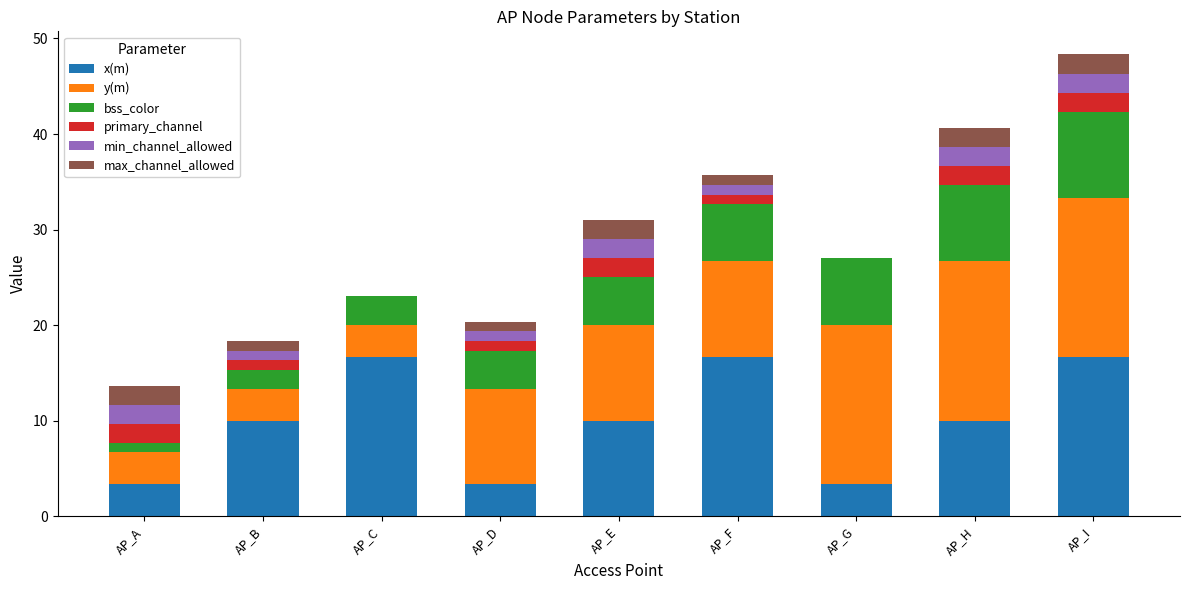

What is the highest value of the x(m) series?

16.7